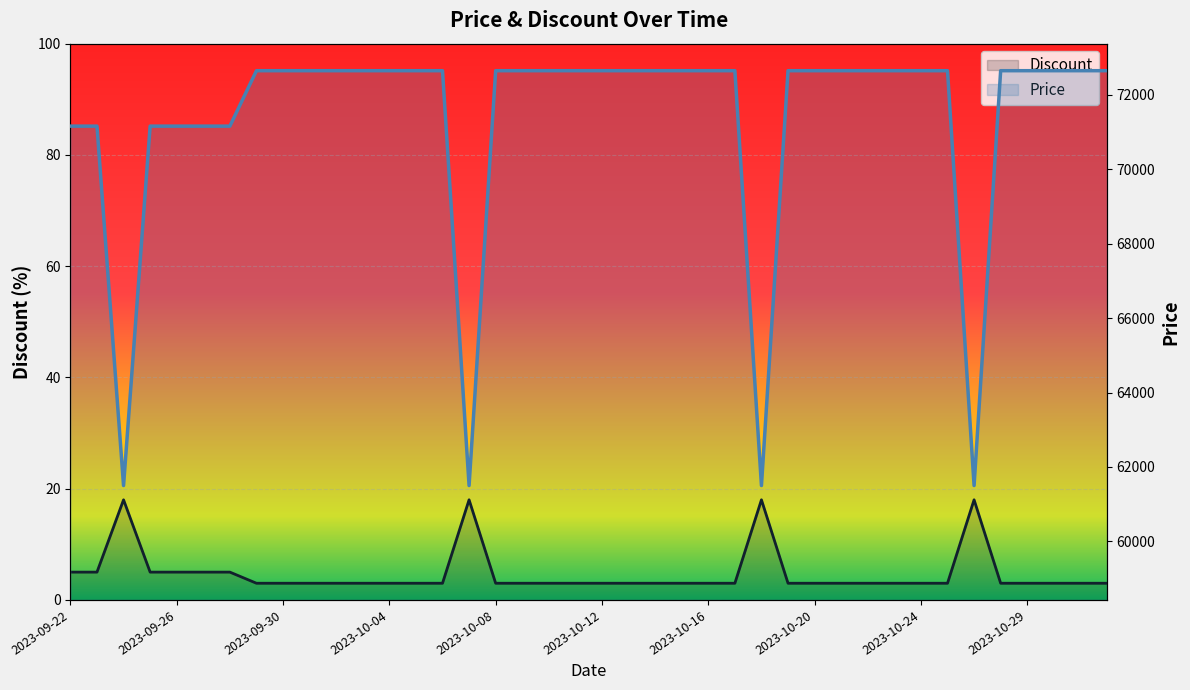

Count the number of categories in the chart.

40